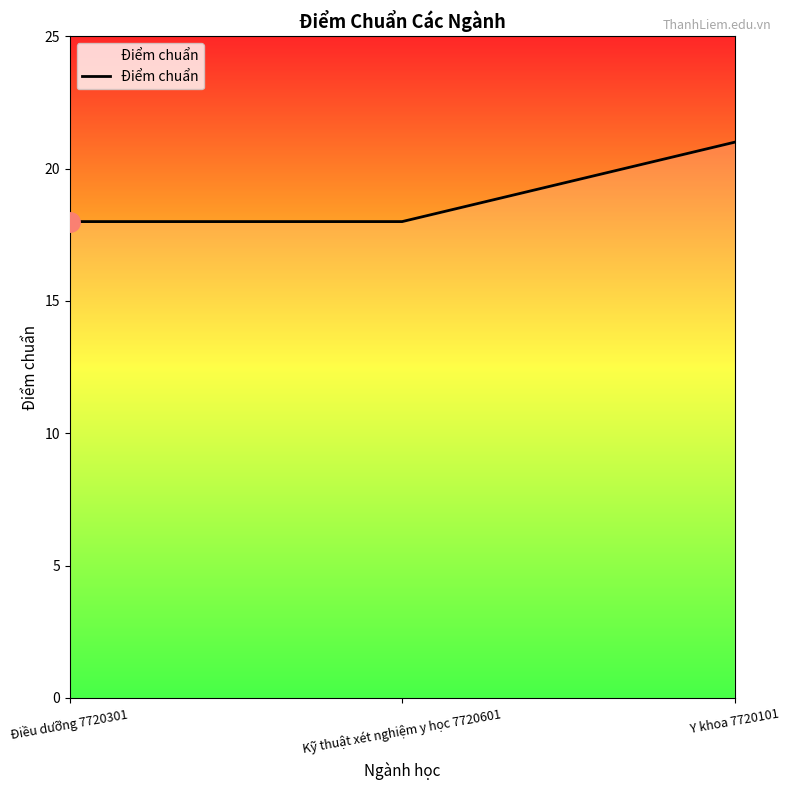

What is the sum of all values?

57